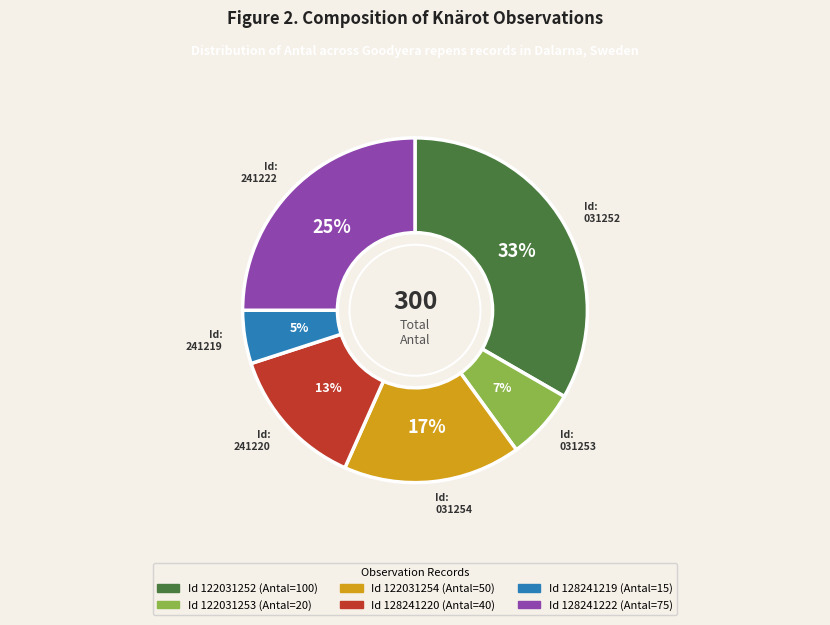

Is there a majority slice in this chart?

No